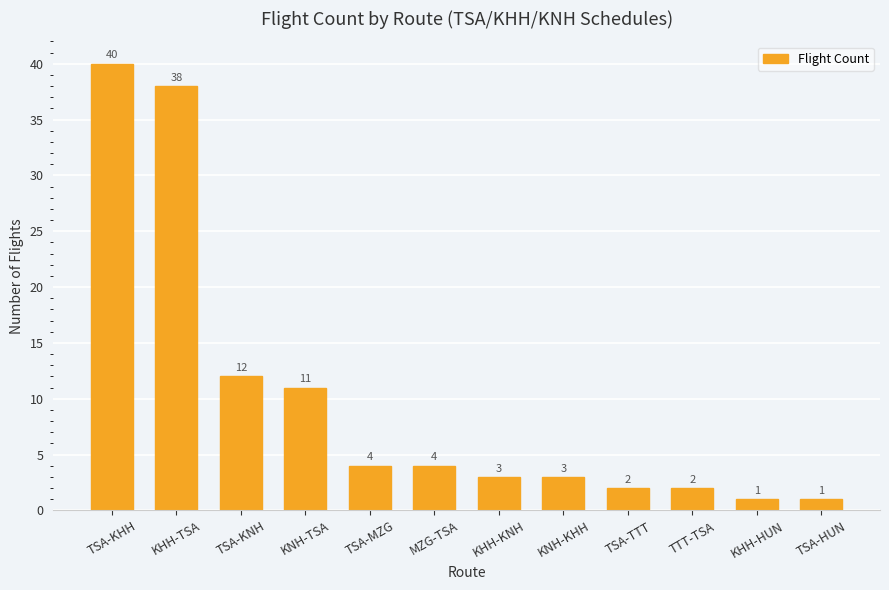

Which category has the highest value across all series?

TSA-KHH